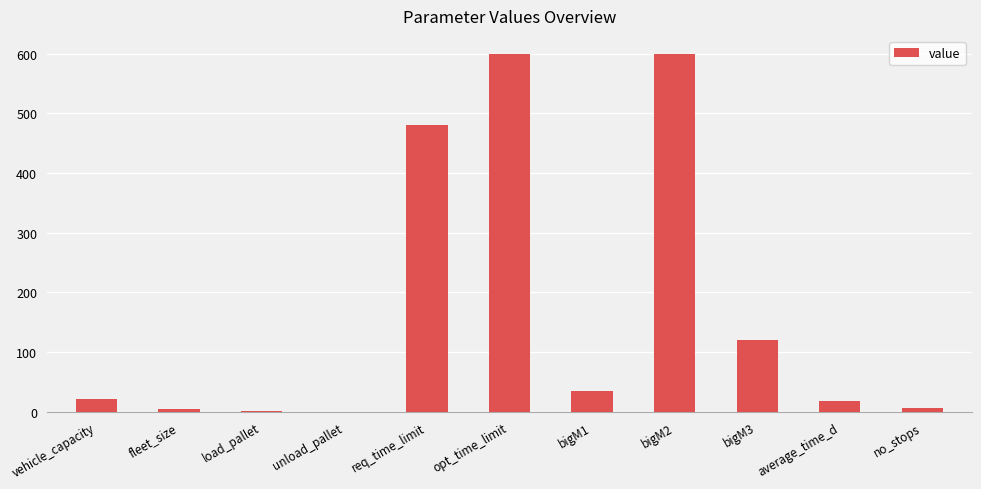

Is it true that the value at bigM2 is 600.0?

True